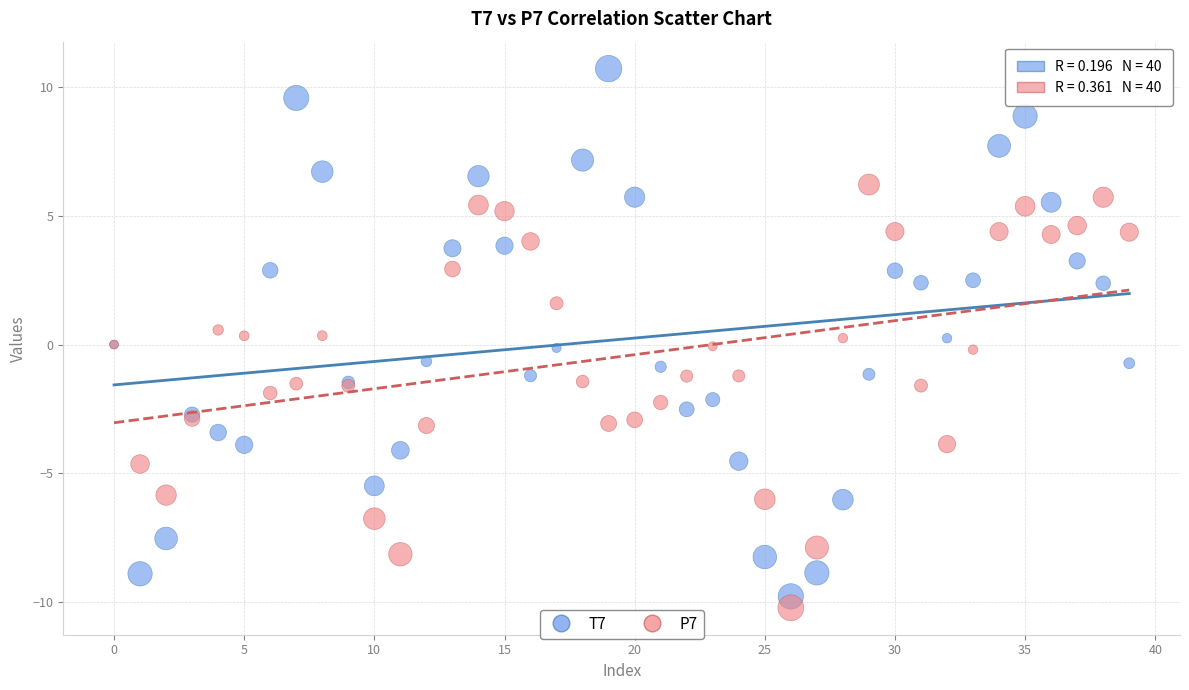

What are all the series names shown in the legend?

T7, P7